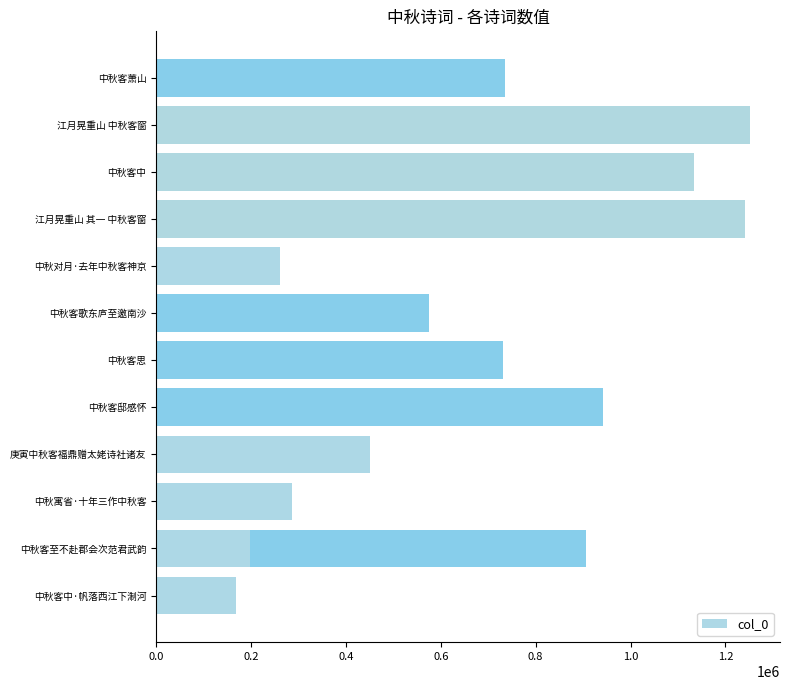

How many values exceed 574274?

7